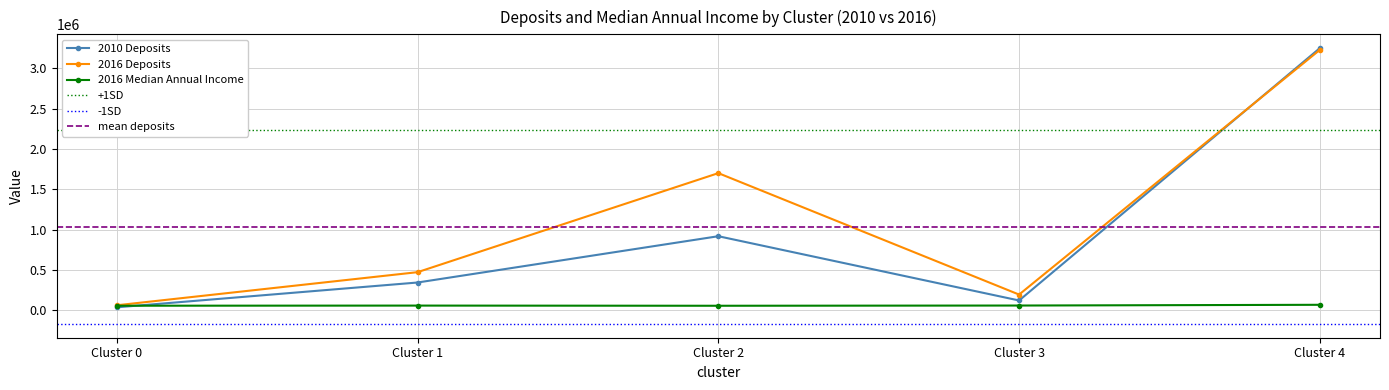

The value of 2010 Deposits at Cluster 0 is 39386.9. True or false?

True